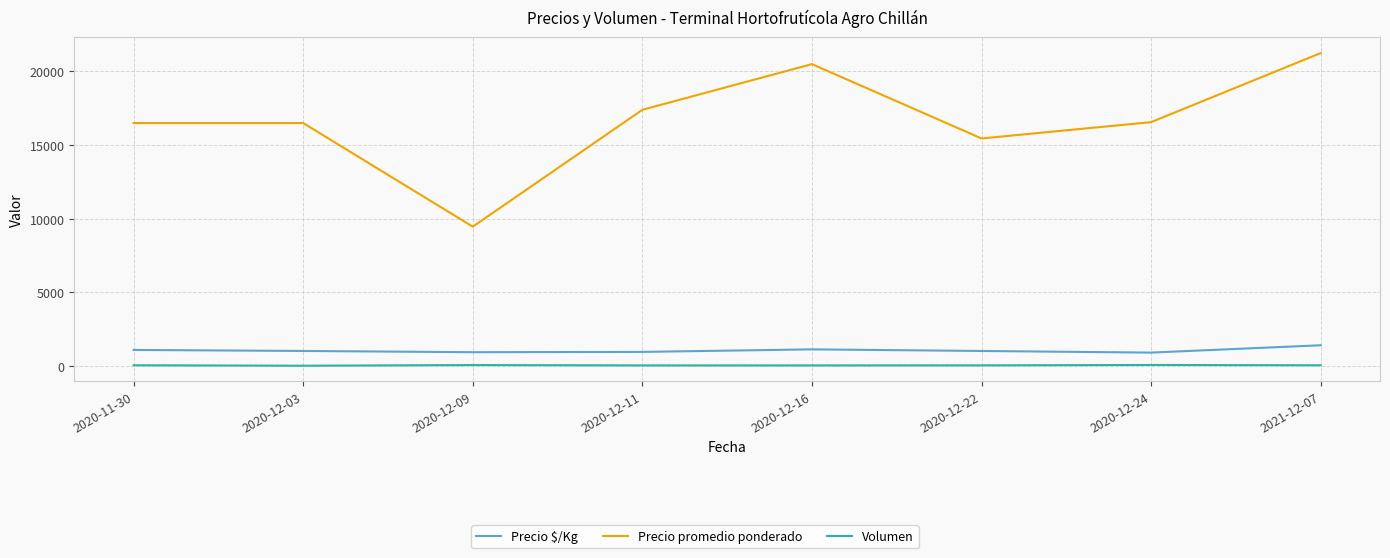

What is the difference between the maximum and minimum values in the Precio $/Kg series?

497